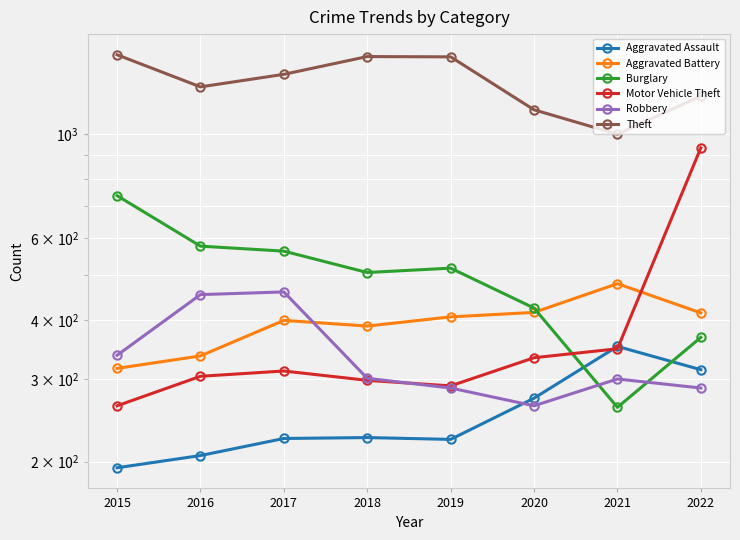

How many interior local valleys does the Theft series have?

2